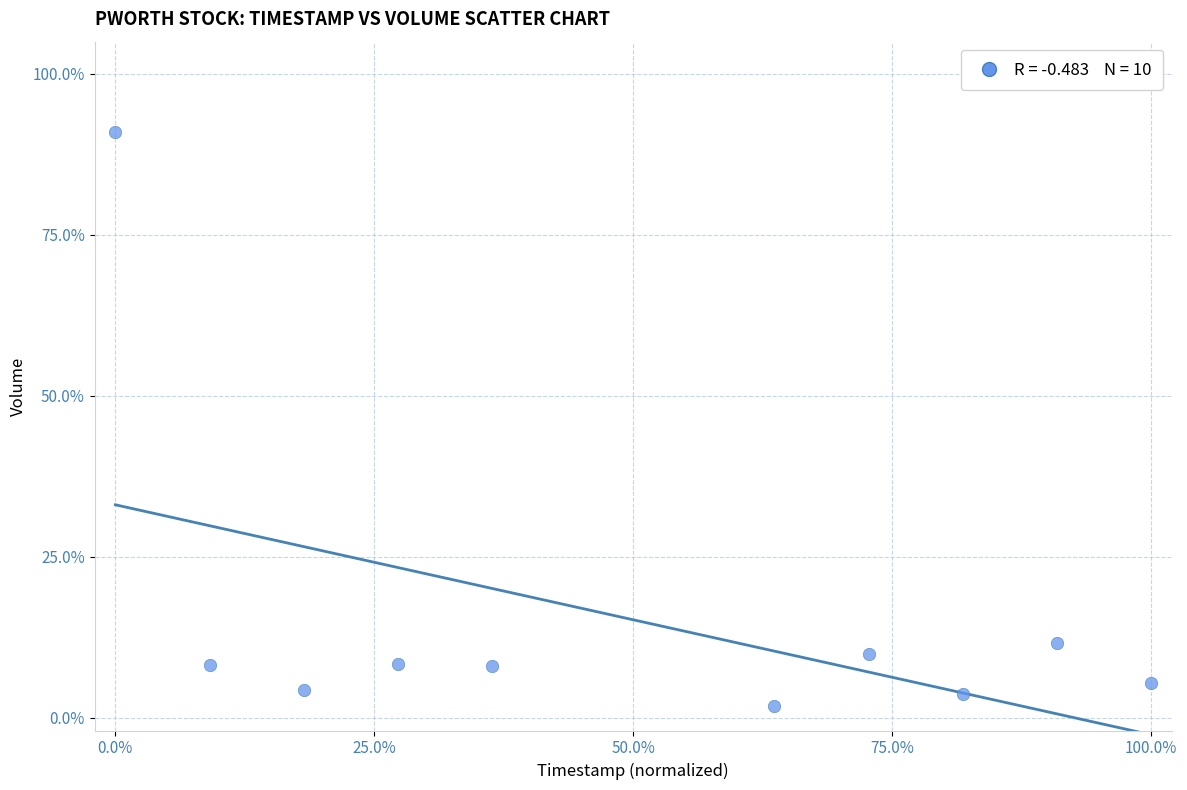

What Y value in the scatter plot is closest to 46?

11.5